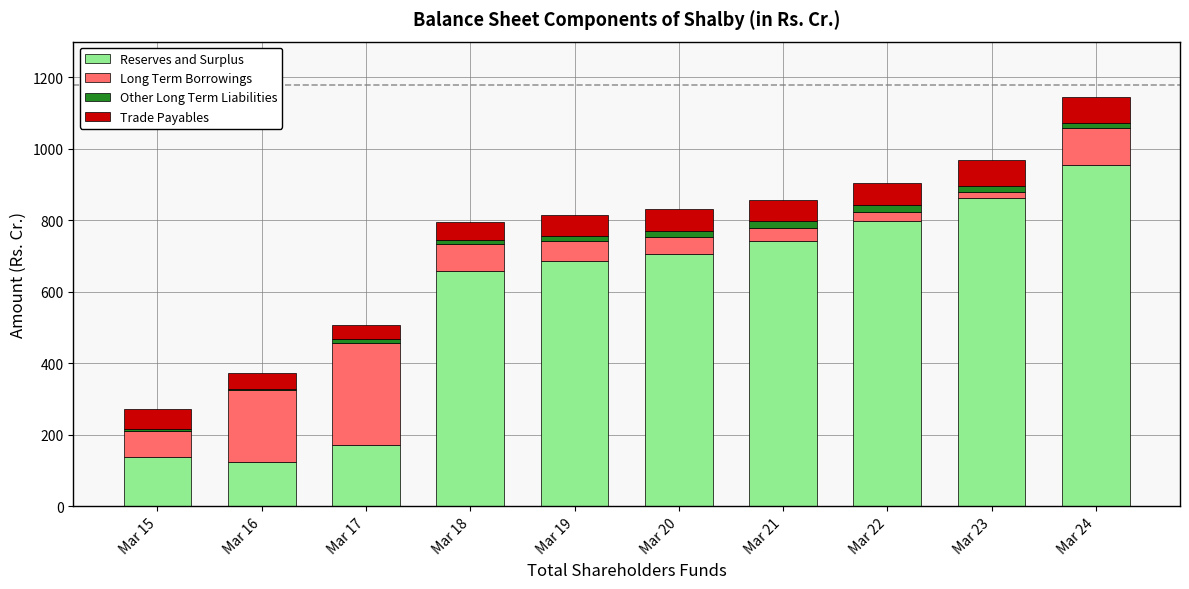

What is the maximum value for Reserves and Surplus?

954.8